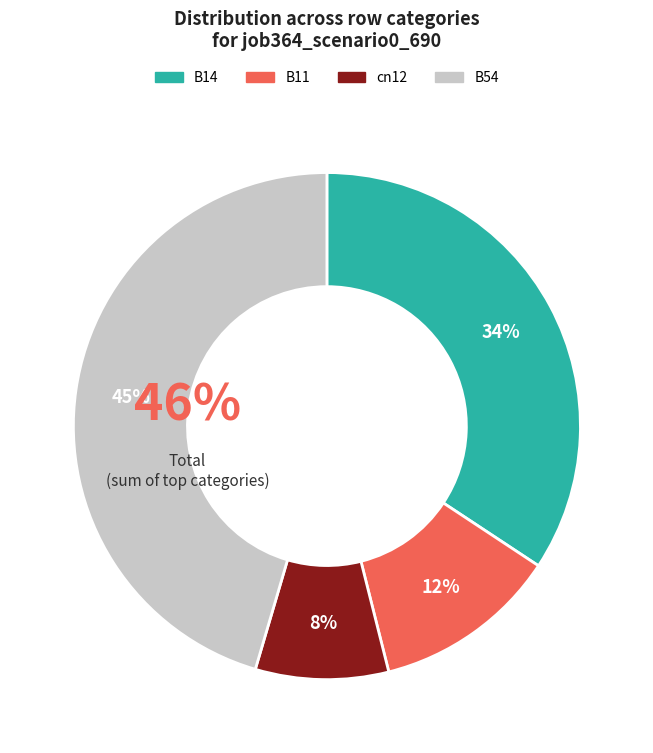

To the nearest percent, what percentage of the pie is cn12?

8%